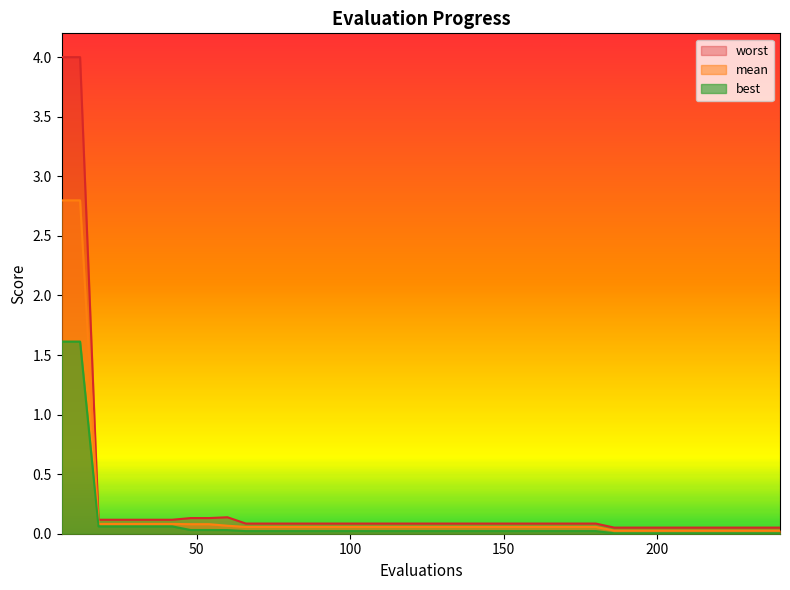

What is the average value of the worst series?

0.3